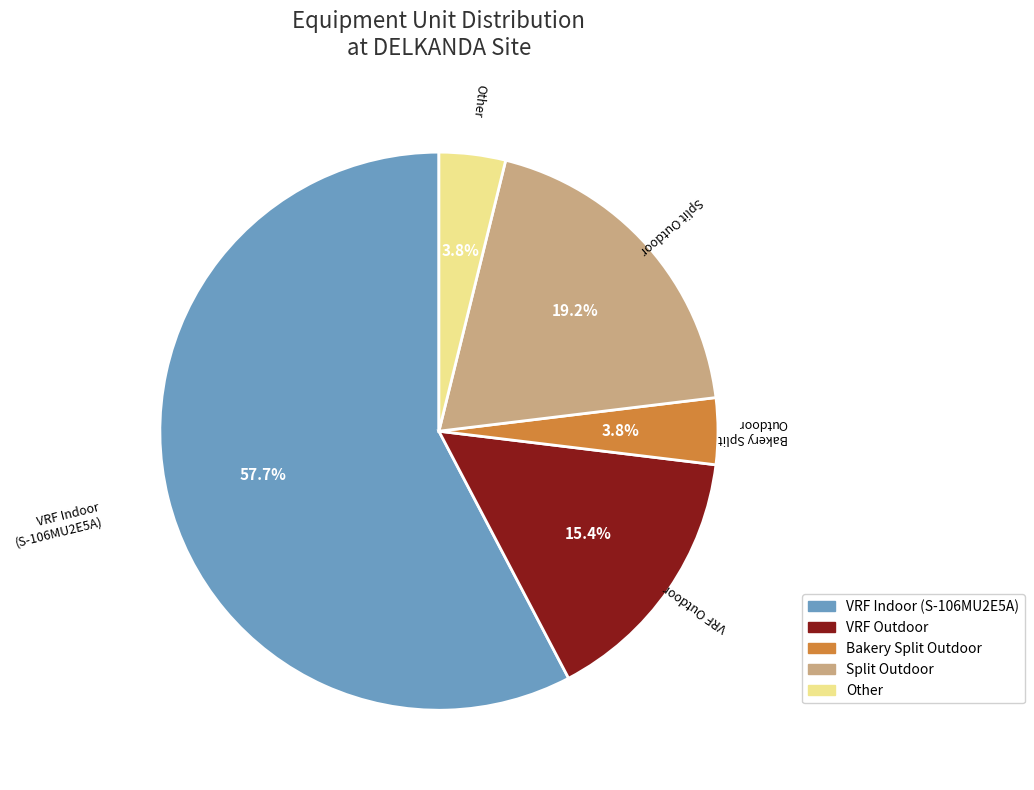

Which slice is the largest?

VRF Indoor (S-106MU2E5A)